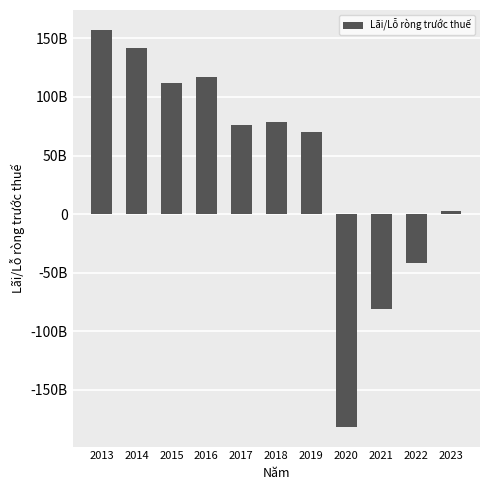

What is the sum of all values?

450800825006